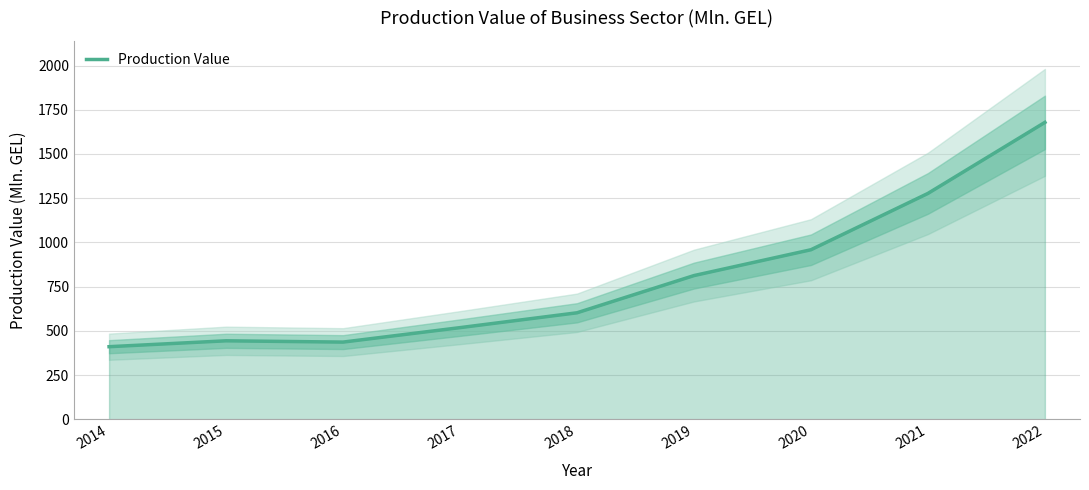

Which label corresponds to the largest value in the chart?

2022